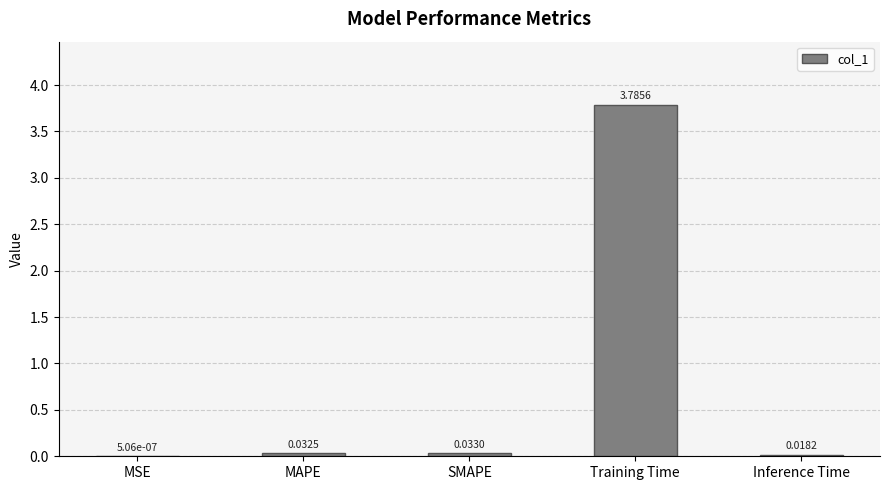

What is the sum of the values at MAPE and Training Time?

3.8